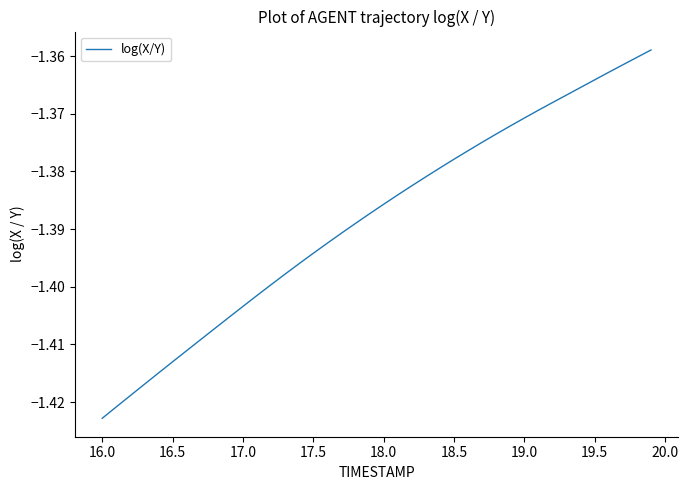

Which category has the lowest value across all series?

16.0